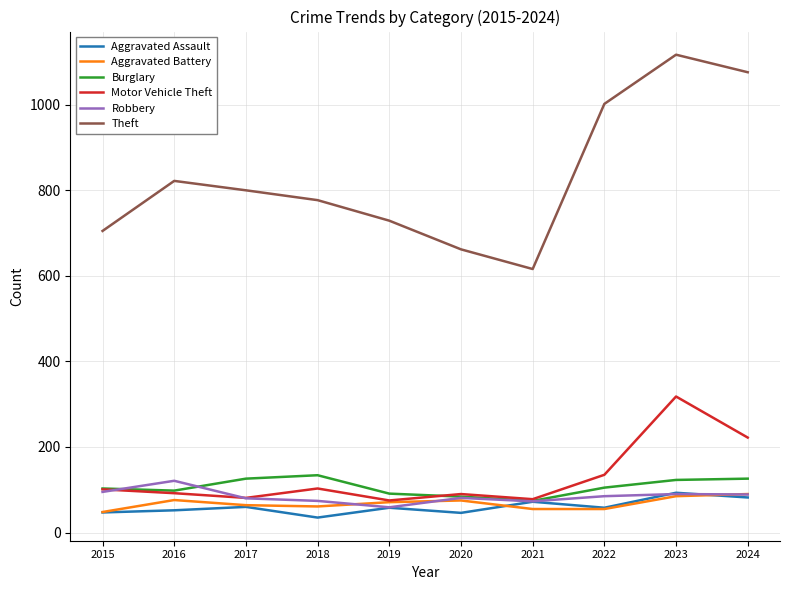

What is the smallest value displayed?

35